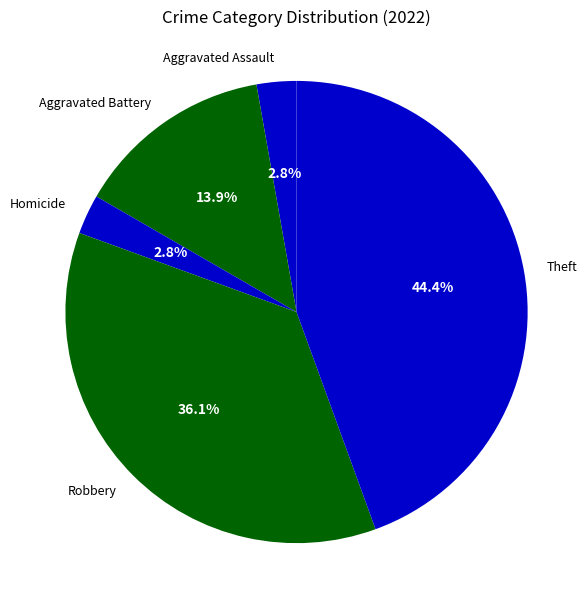

What is the largest slice in the pie chart?

Theft